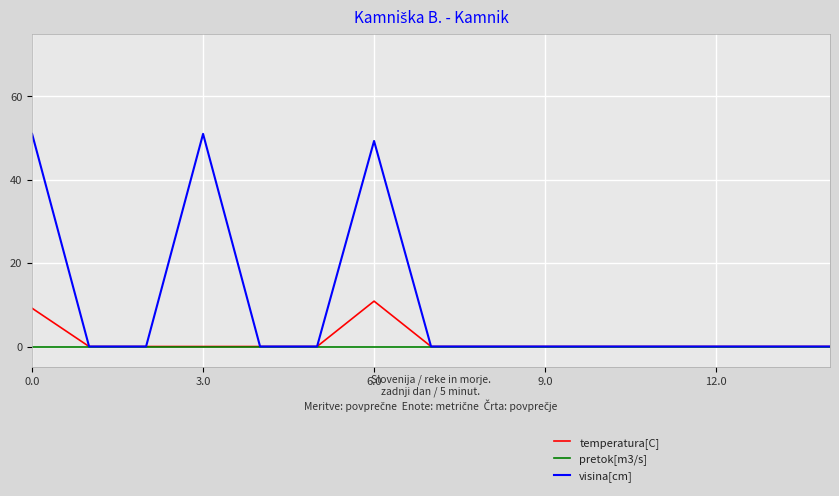

What is the maximum value for visina[cm]?

51.0